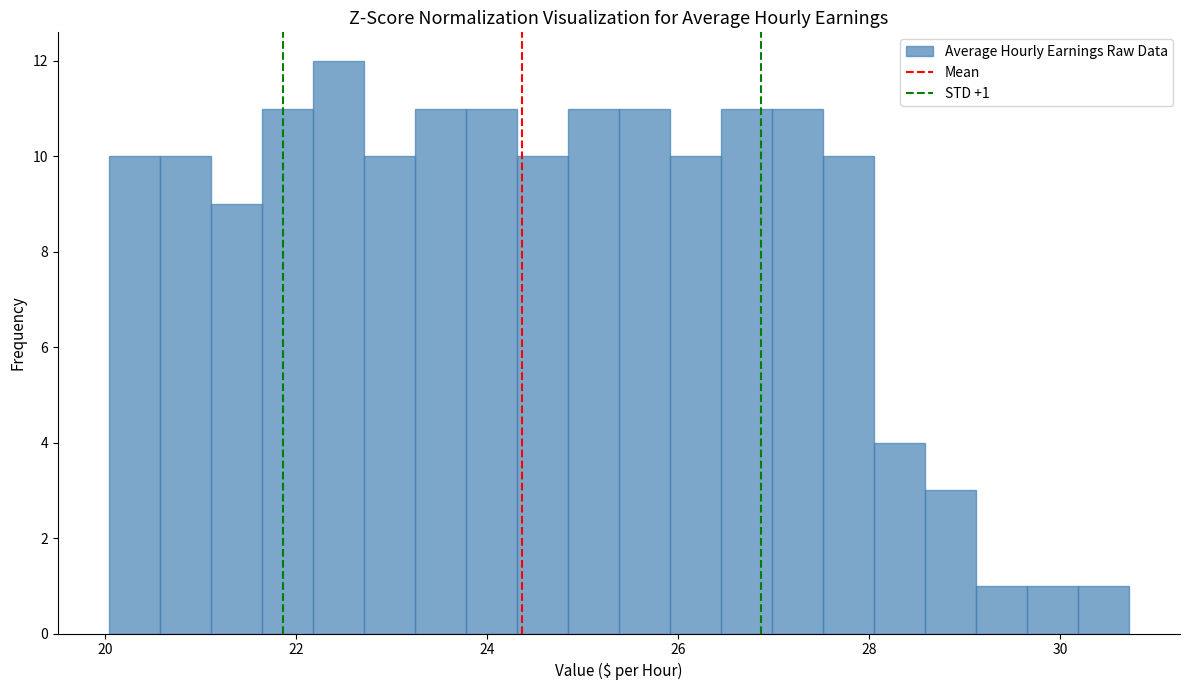

Read against the x-axis, roughly where is the centre of the tallest bar?

22.4